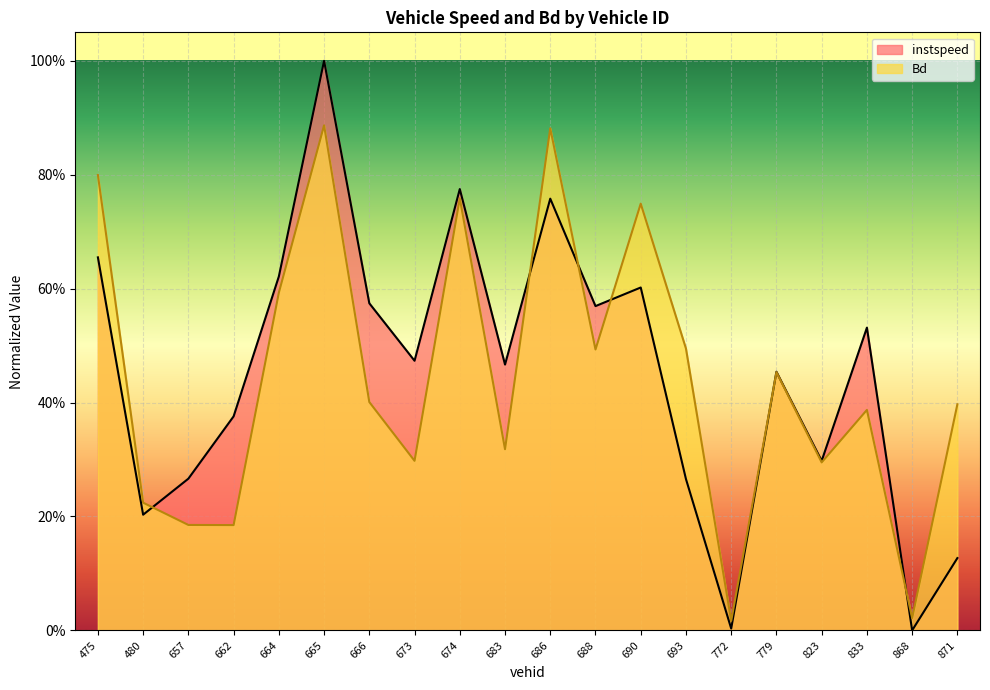

After their last crossing, which series has the higher values: instspeed or Bd?

Bd